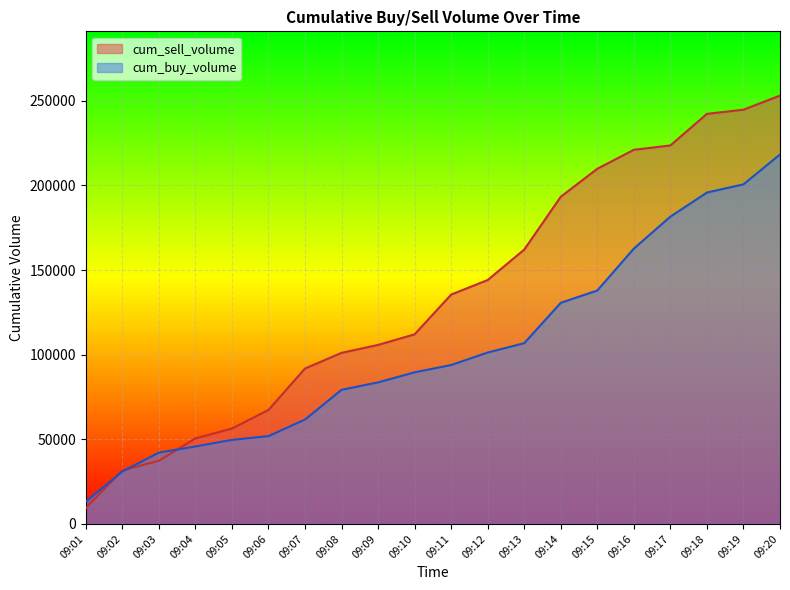

True or false: cum_sell_volume has a value of 221096 at 09:16.

True